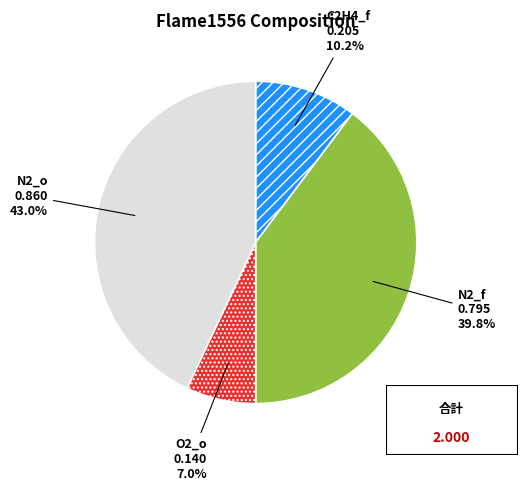

Which slice is the largest?

N2_o